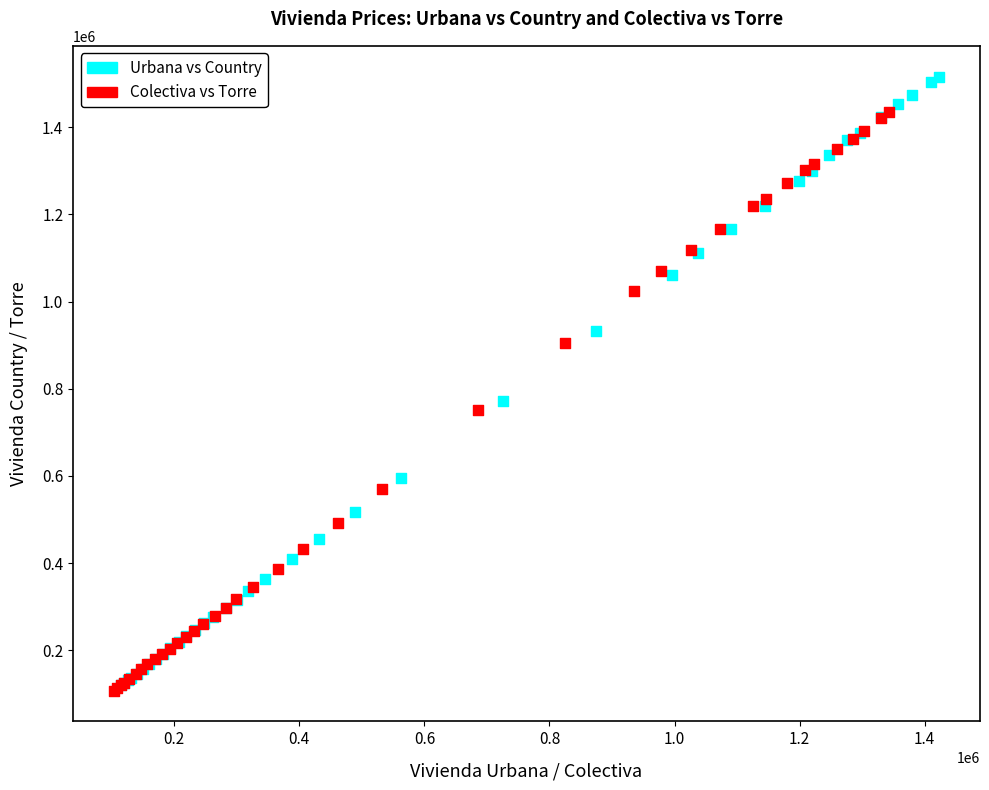

Which series reaches the maximum Y coordinate?

Urbana vs Country